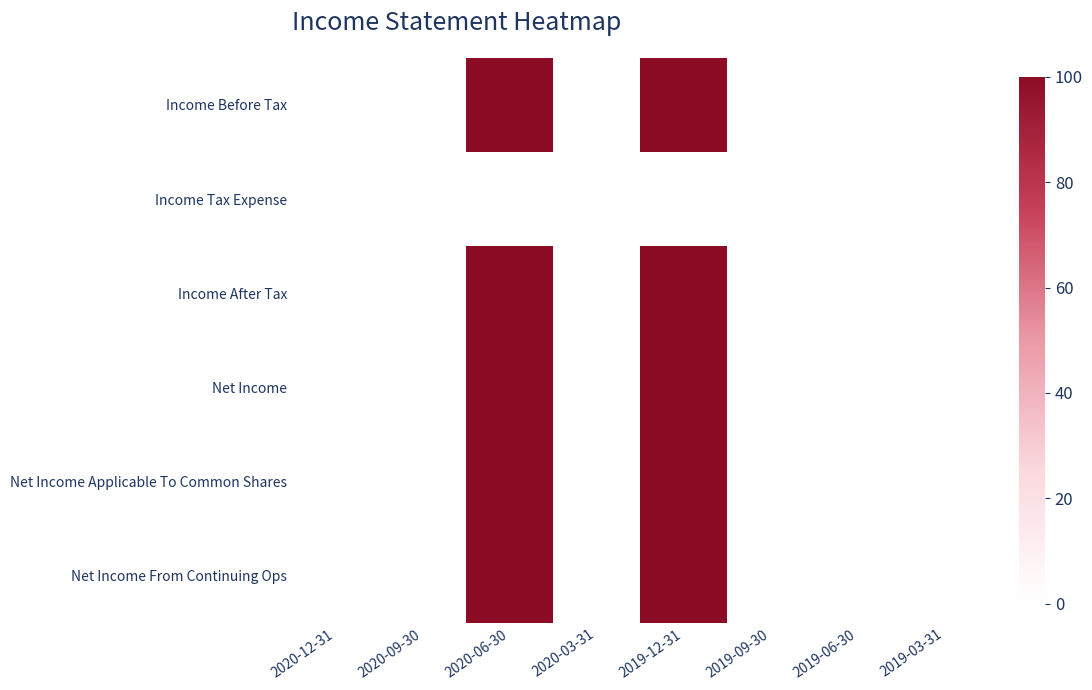

How many data points does each series have?

8